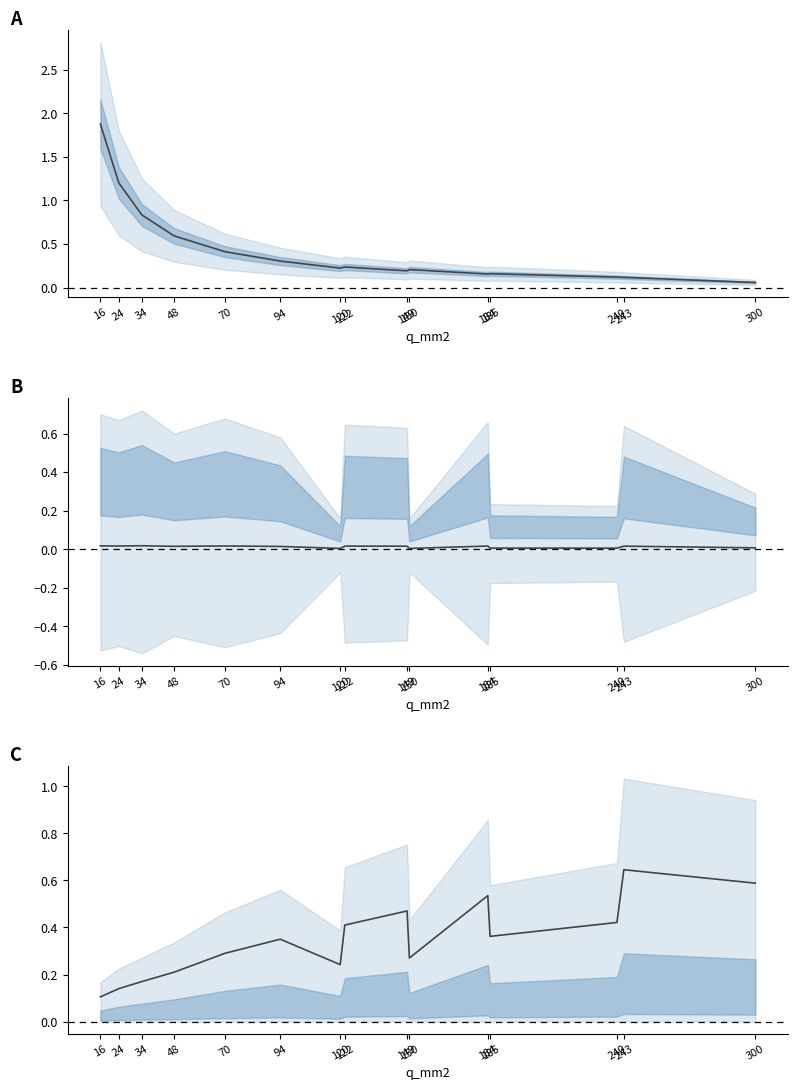

At how many categories does at least one series exceed 1?

2